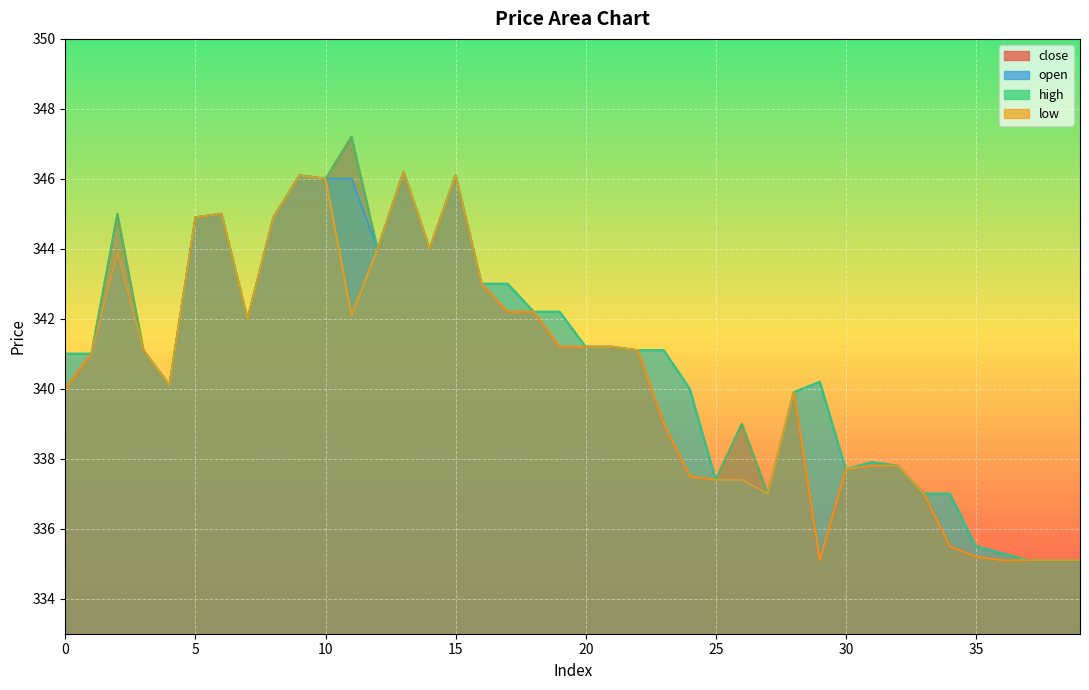

What is the sum of all open values?

13632.7